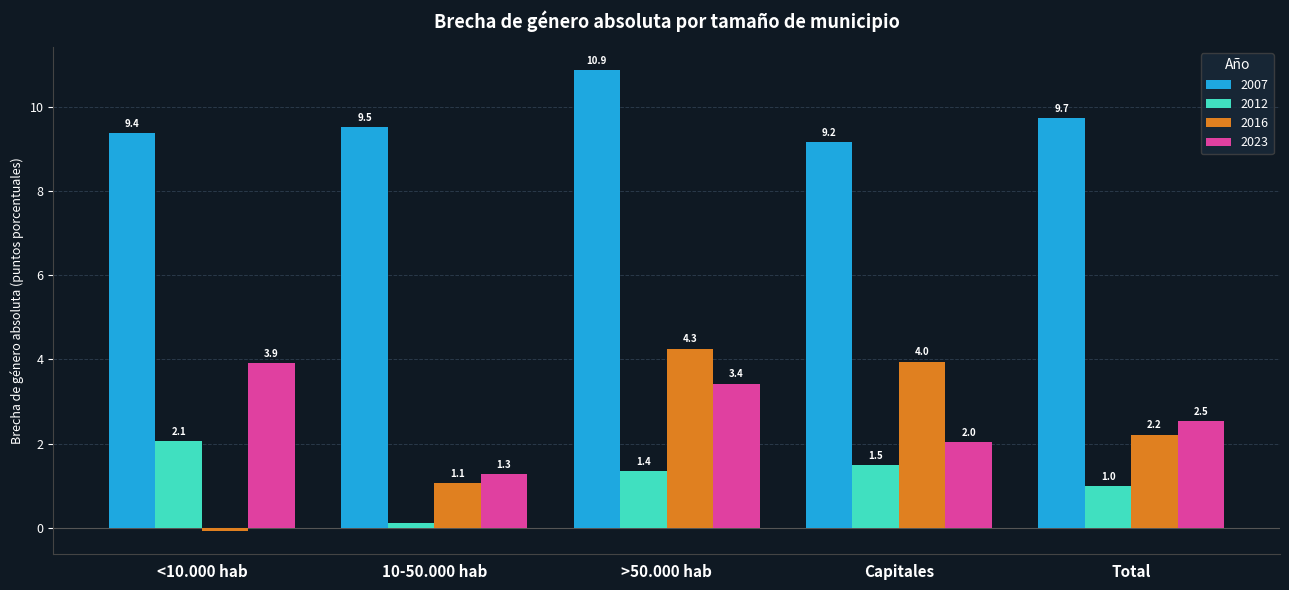

Is it true that 2007 equals 14.9 at Capitales?

False